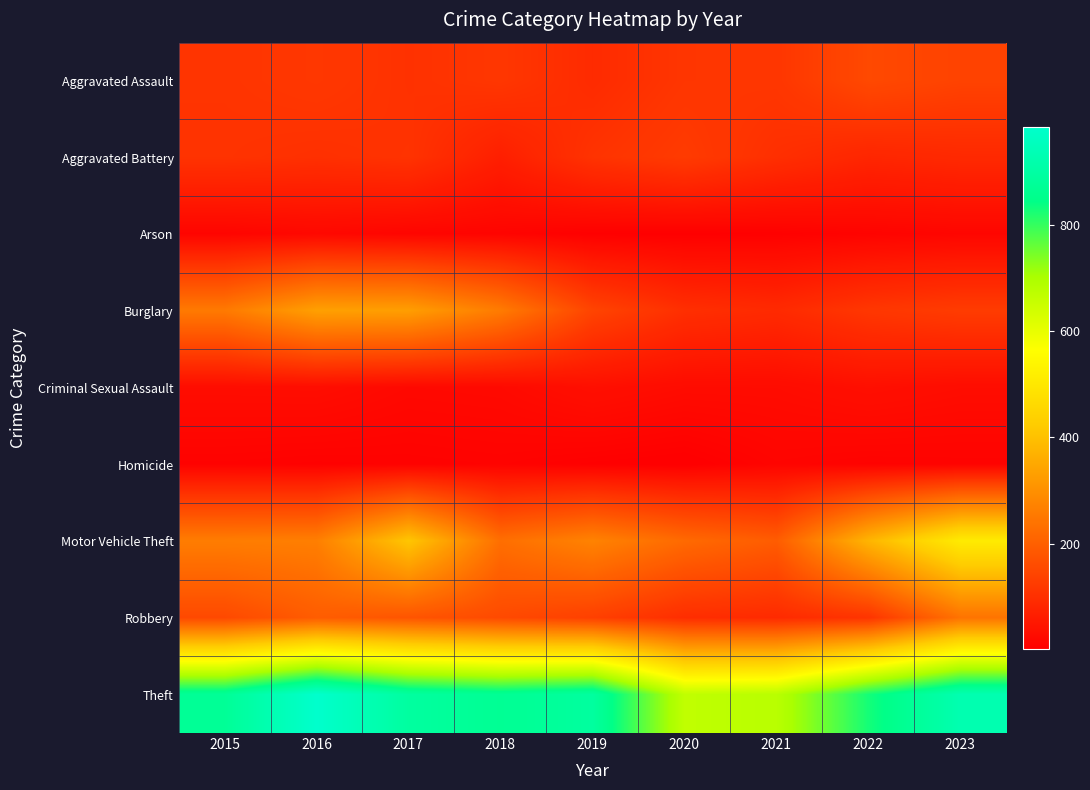

At 2018, list the series in order from smallest to largest.

Homicide, Arson, Criminal Sexual Assault, Aggravated Battery, Aggravated Assault, Robbery, Motor Vehicle Theft, Burglary, Theft